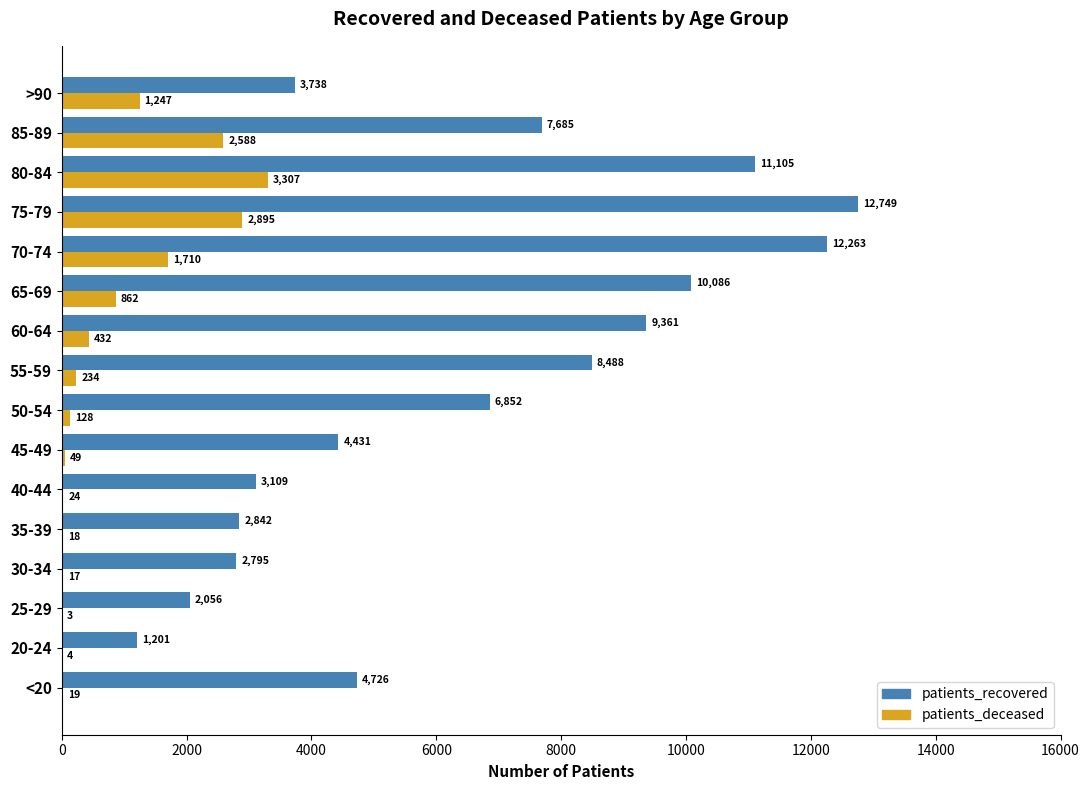

What is the greatest value displayed?

12749